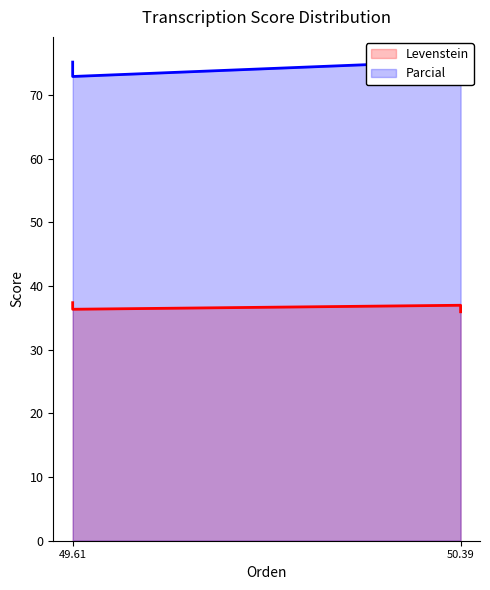

What is the difference between the second highest and second lowest values in the Parcial series?

2.1